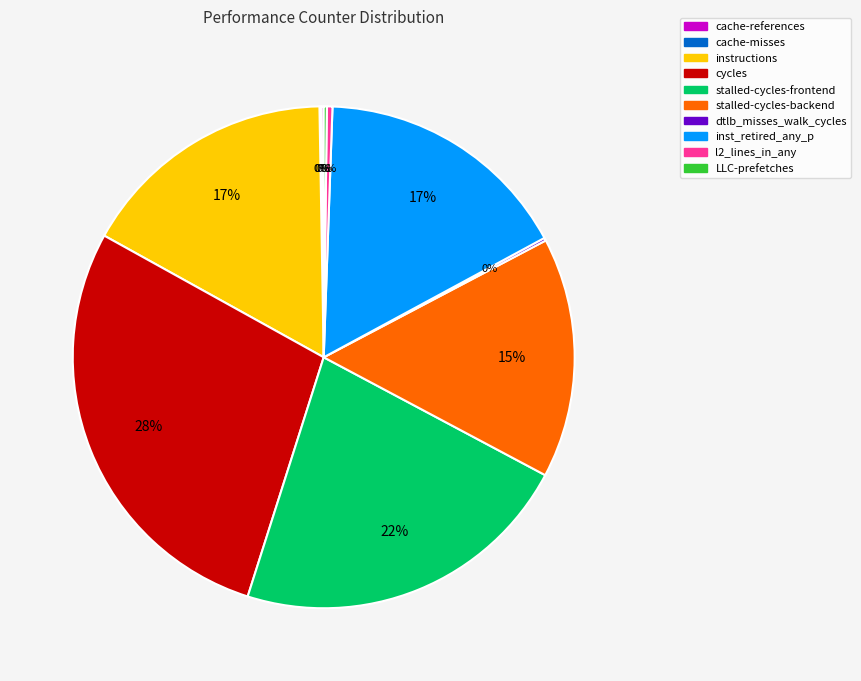

What is the largest slice in the pie chart?

cycles